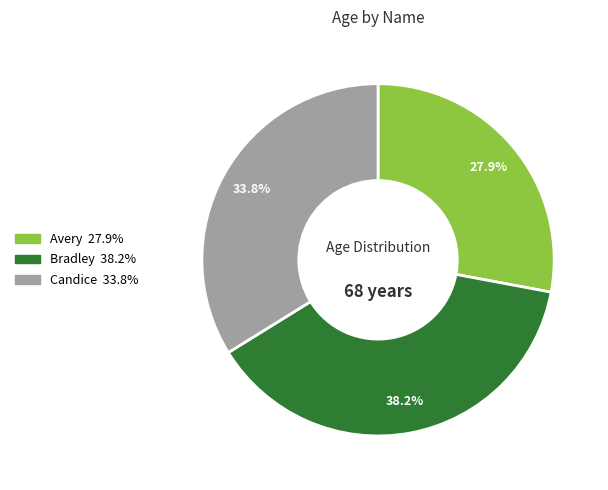

Is there any slice that represents more than half of the pie?

No